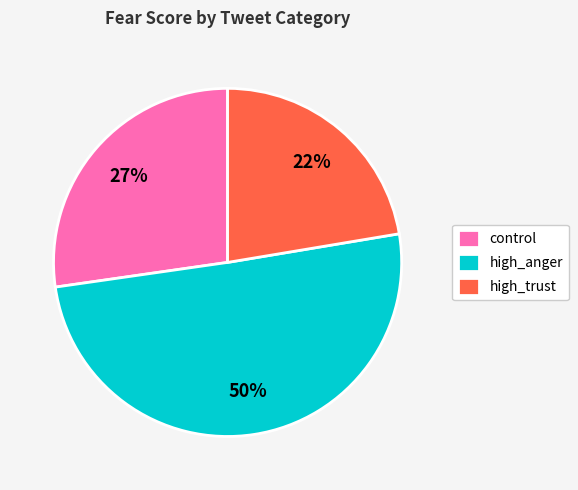

To the nearest percent, what is the average slice percentage?

33%